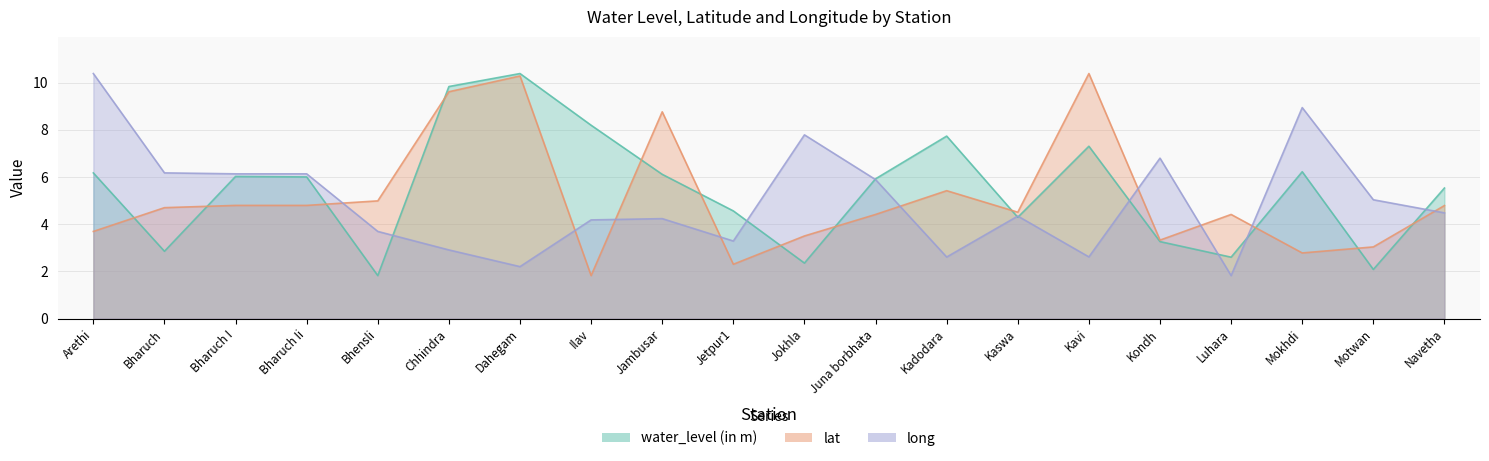

At which category does long reach its first local valley?

Dahegam